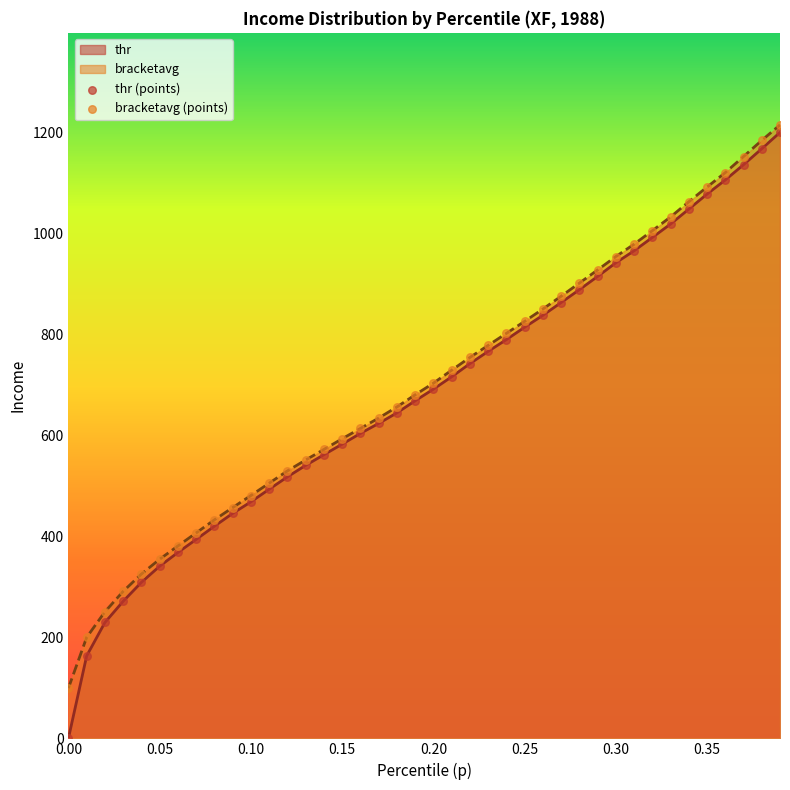

What is the maximum value for thr?

1200.4